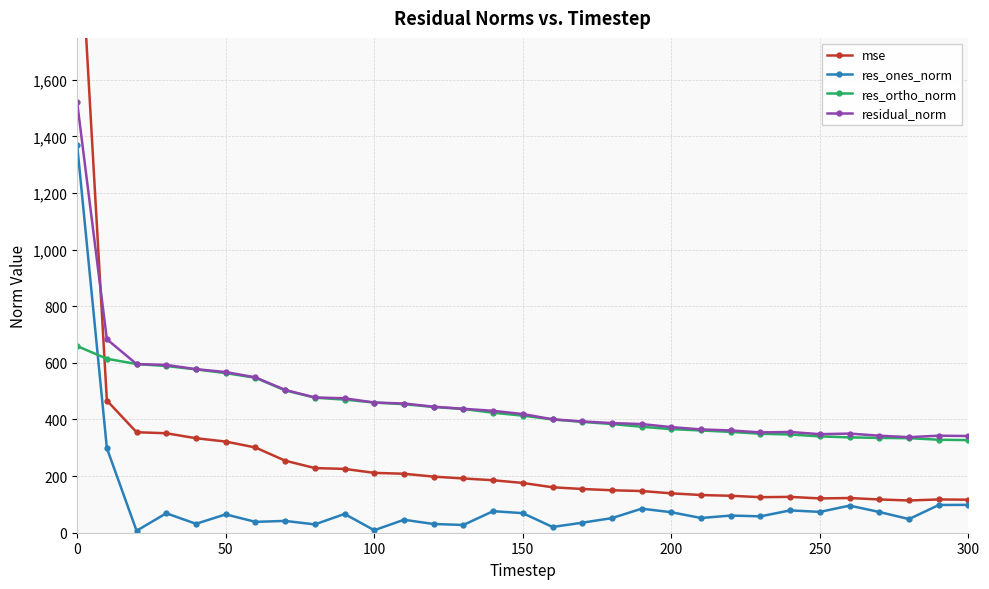

True or false: res_ones_norm has more than 1 interior local peaks.

True